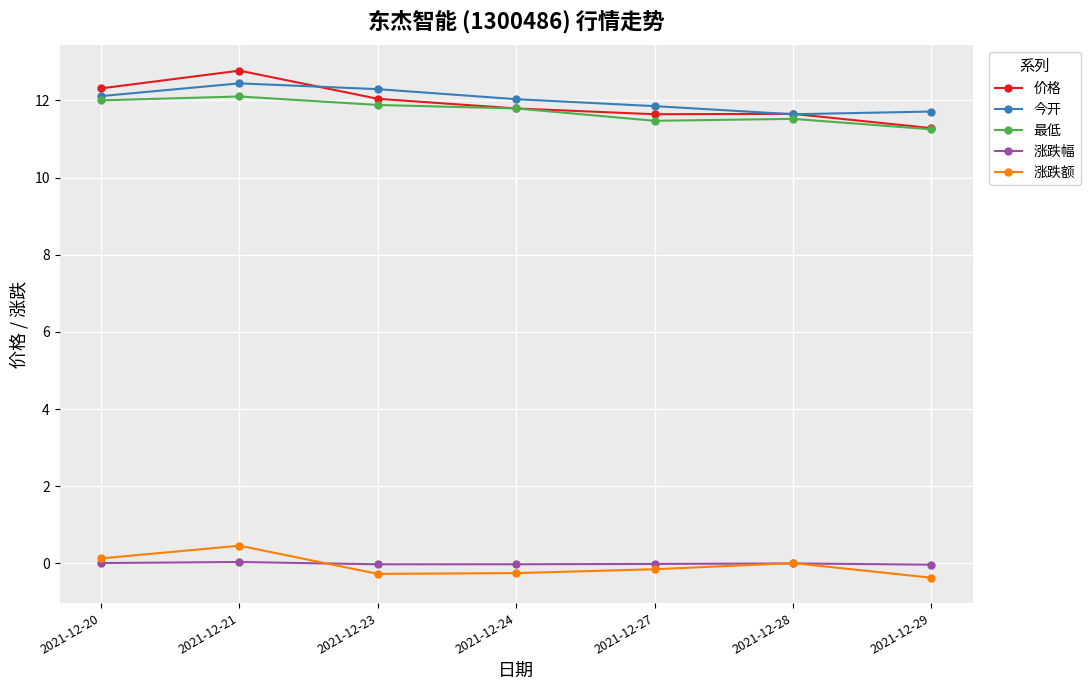

At which category is the sum across all series the highest?

2021-12-21